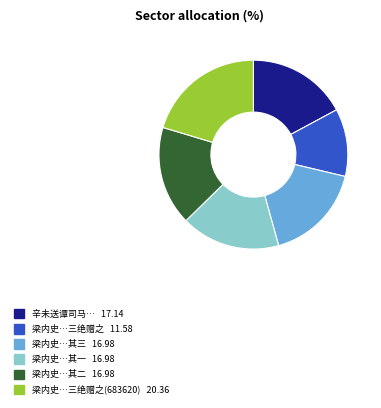

Is there a majority slice in this chart?

No